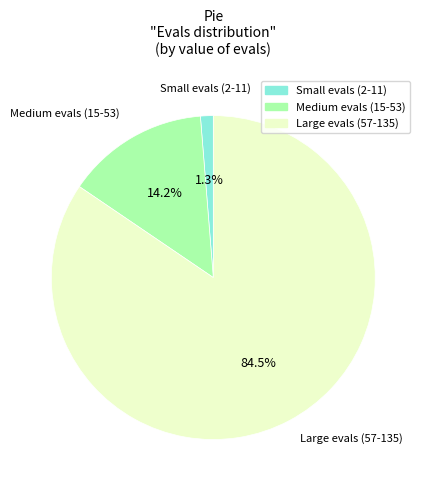

Is there a majority slice in this chart?

Yes